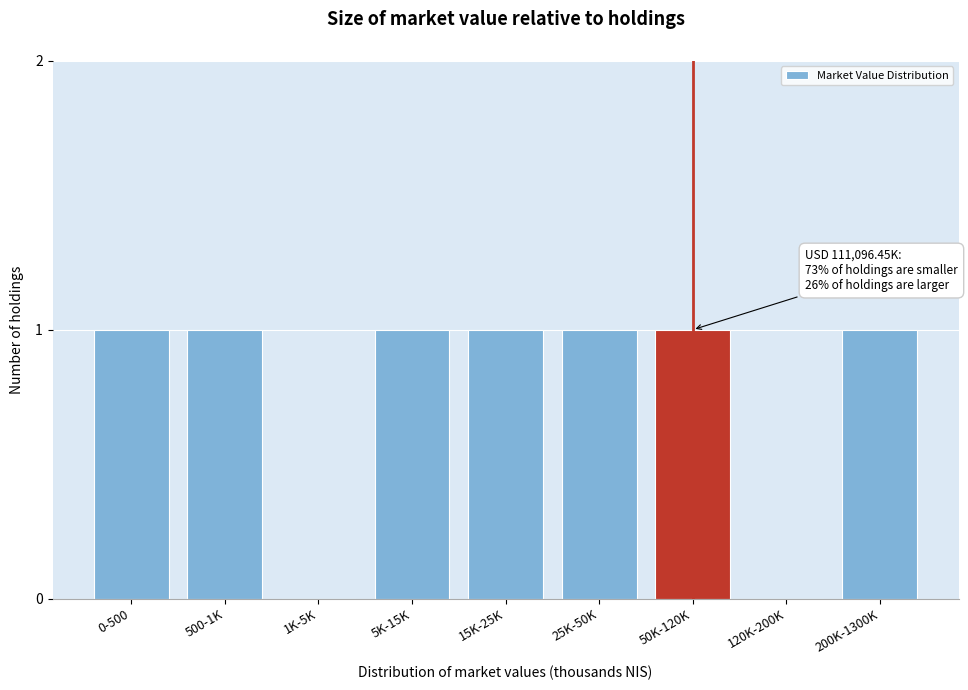

Reading left to right, what are all the values shown in this chart?

0-500=1	500-1K=1	1K-5K=0	5K-15K=1	15K-25K=1	25K-50K=1	50K-120K=1	120K-200K=0	200K-1300K=1